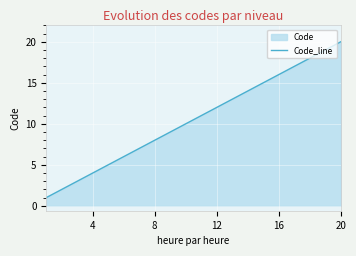

What is the difference between the maximum and minimum values?

19